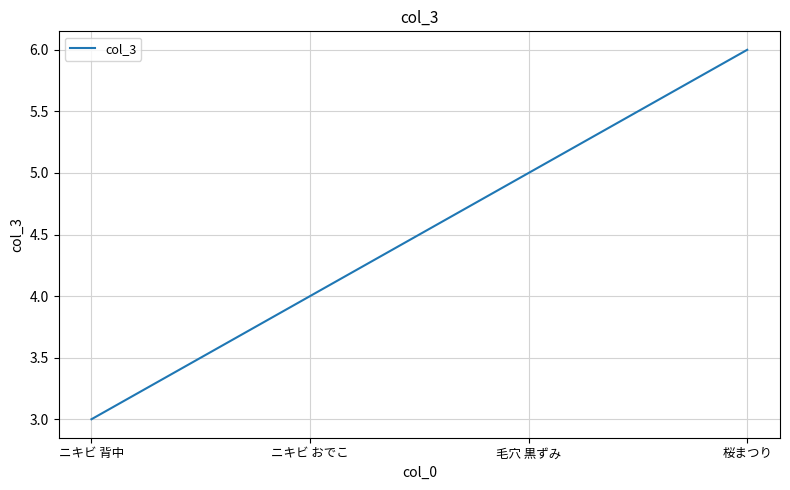

Rank the categories by value from highest to lowest.

桜まつり, 毛穴 黒ずみ, ニキビ おでこ, ニキビ 背中